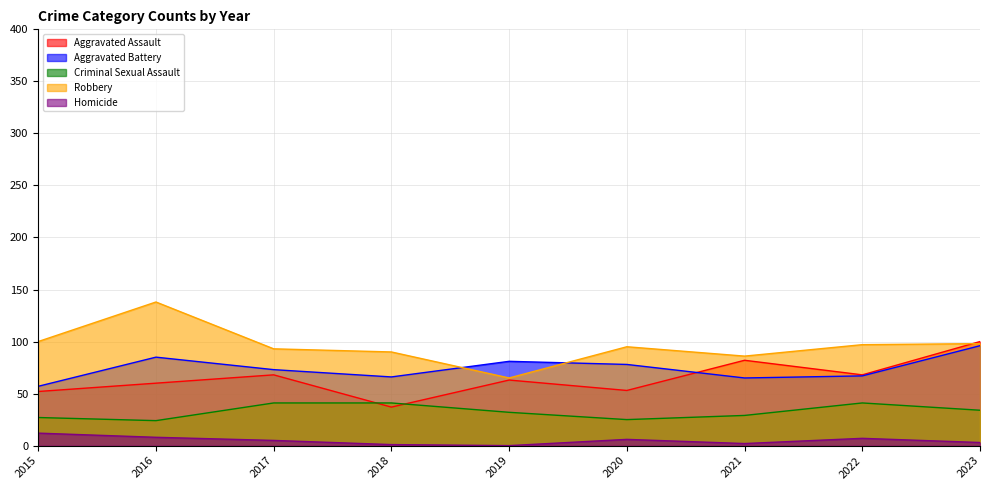

What are all the series names shown in the legend?

Aggravated Assault, Aggravated Battery, Criminal Sexual Assault, Robbery, Homicide